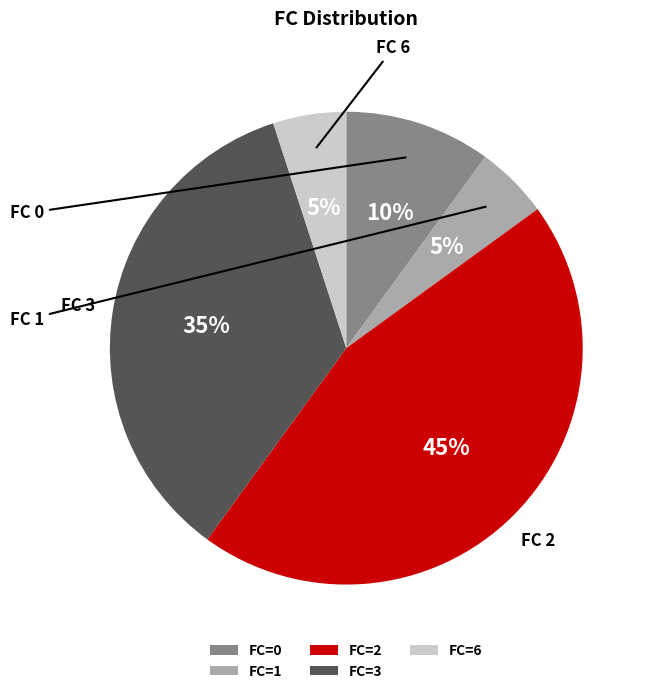

Which has a higher value, FC=1 or FC=2?

FC=2